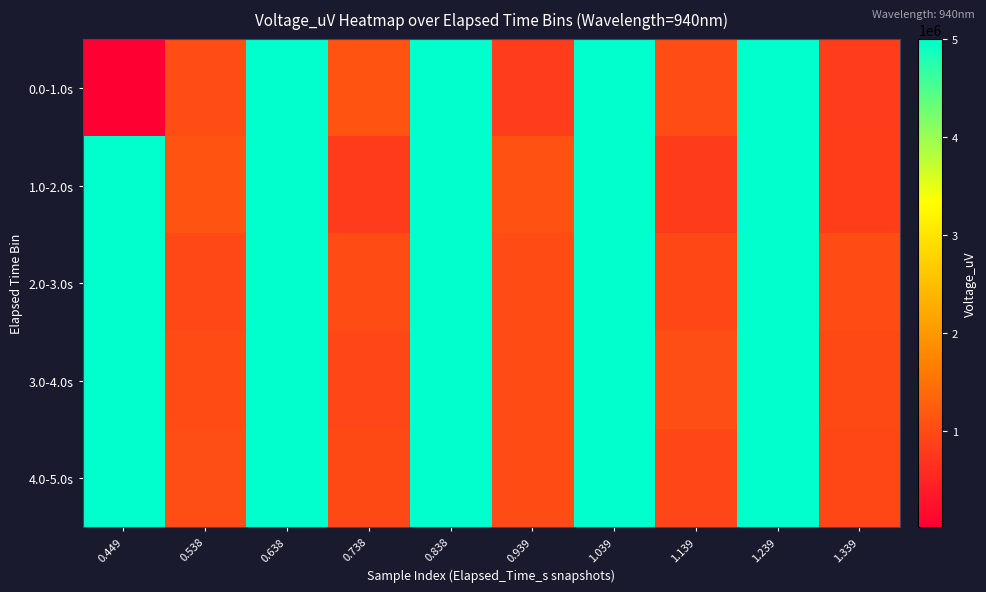

At which category is the sum across all series the highest?

0.638